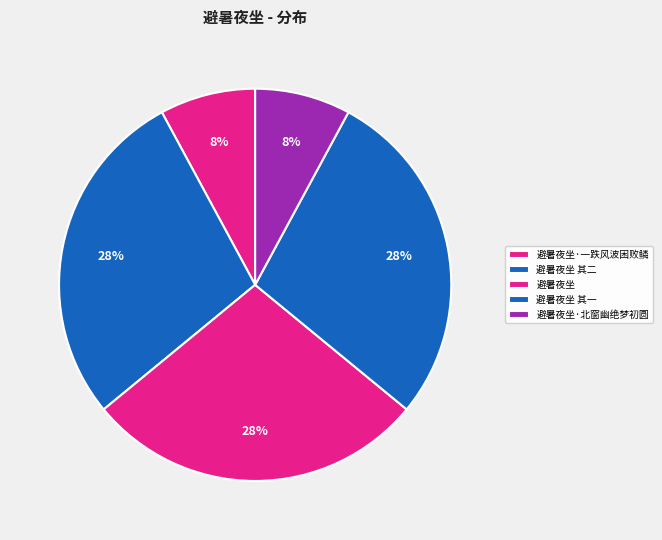

Is there any slice that represents more than half of the pie?

No